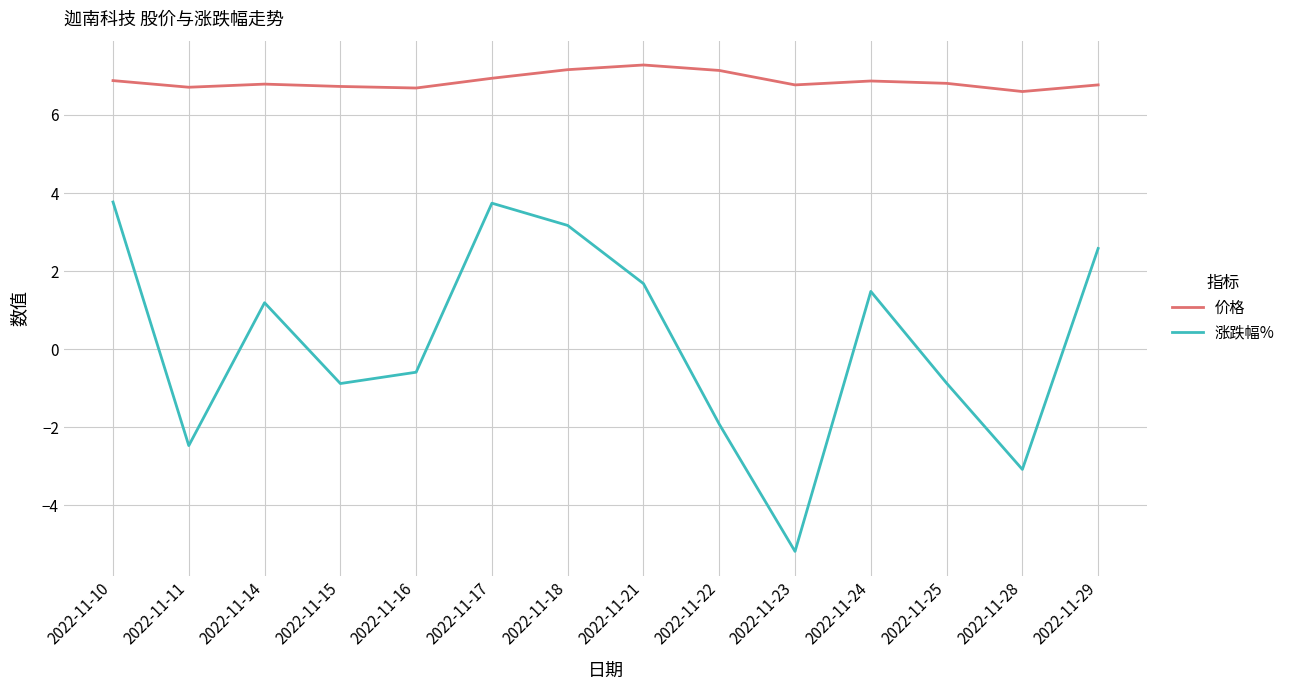

Rank the series by their maximum value, from highest to lowest.

价格, 涨跌幅%